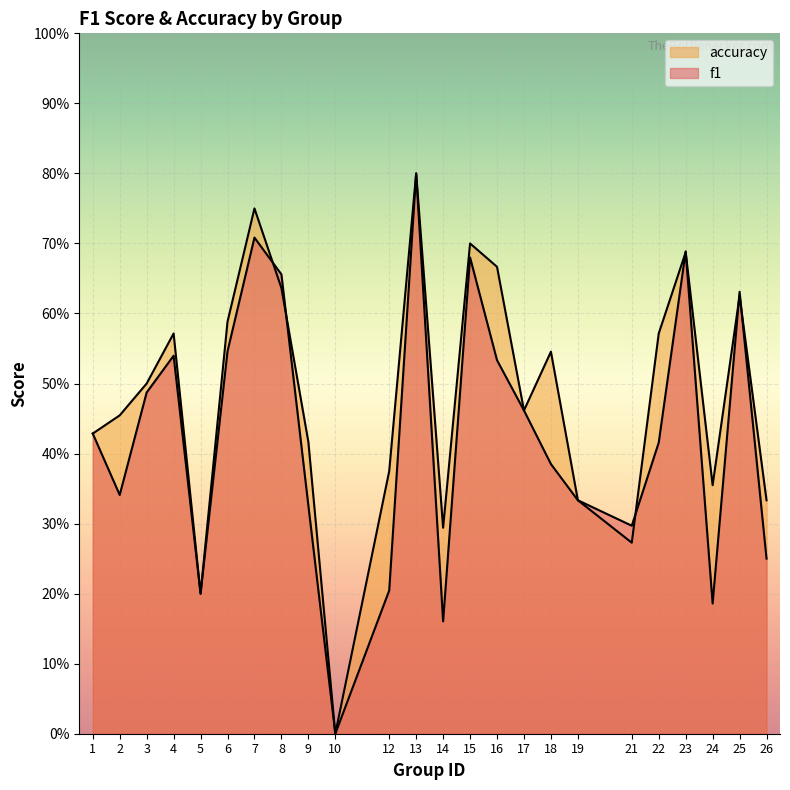

Count the accuracy values in the range 0 to 1.

24